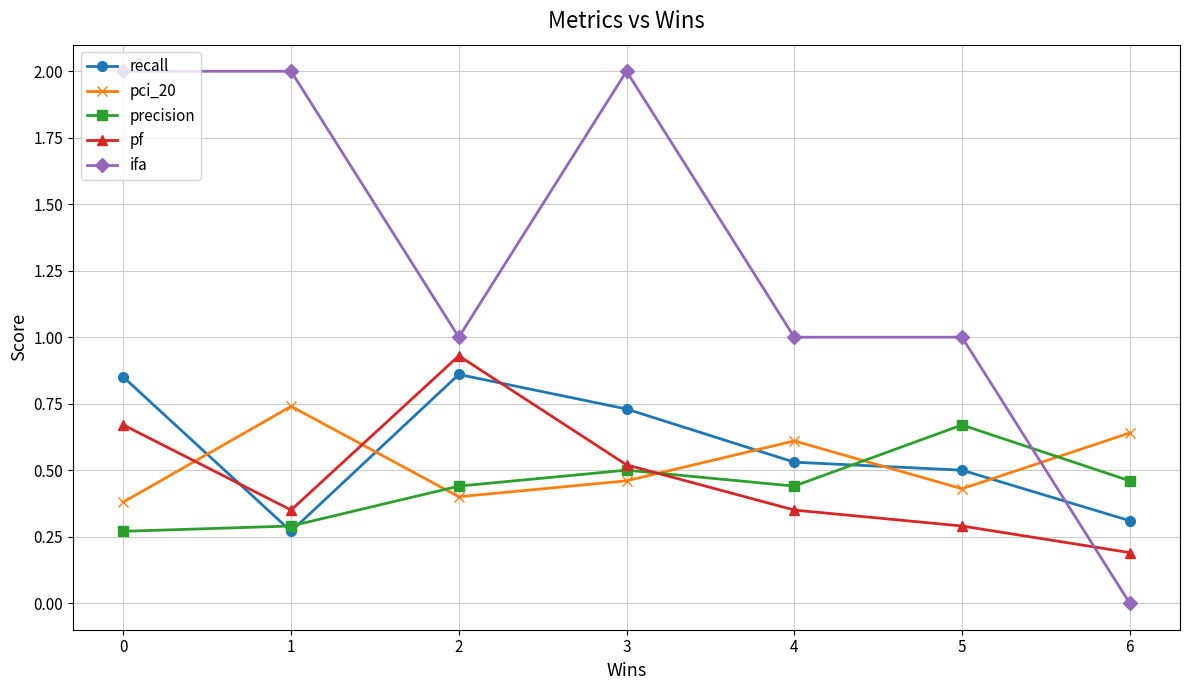

What is the sum of all pf values?

3.3